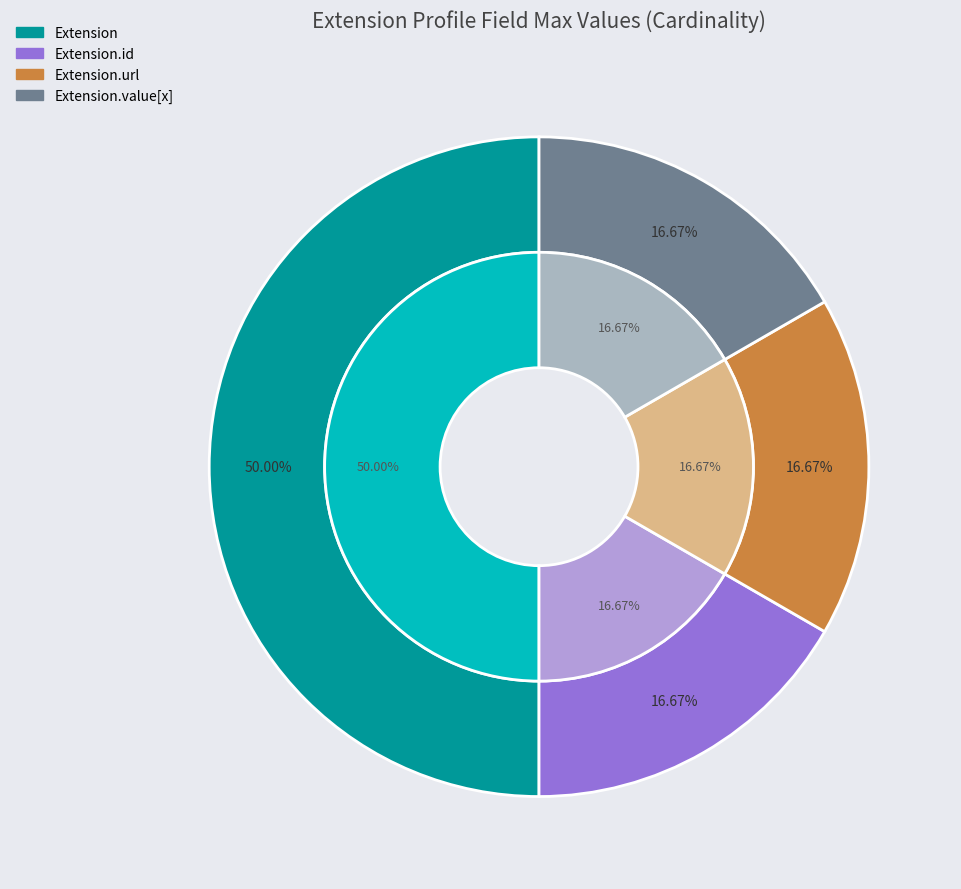

Do Extension and Extension.url together represent more than half of the pie?

Yes